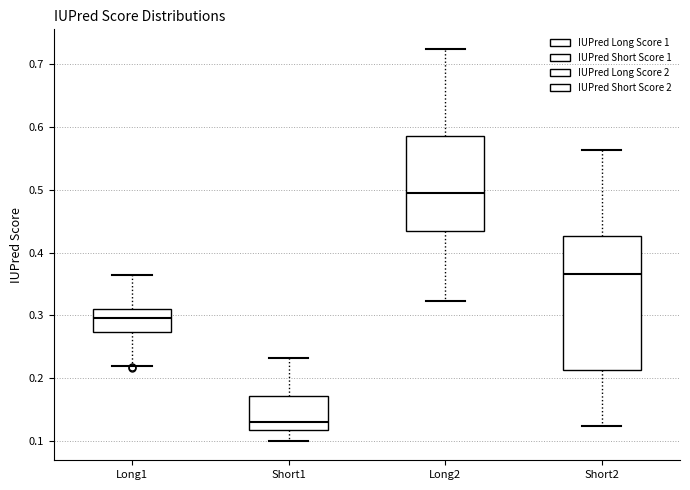

Reading left to right, transcribe this box plot: for each box, give where its median line is, the range the box spans, and where its two whiskers end, as read against the y-axis. The values are not printed on the chart, so give them approximately, as read against the axis.

Long1: median 0.30, box 0.27 to 0.31, whiskers 0.22 to 0.36
Short1: median 0.13, box 0.12 to 0.17, whiskers 0.10 to 0.23
Long2: median 0.50, box 0.44 to 0.59, whiskers 0.32 to 0.72
Short2: median 0.37, box 0.21 to 0.43, whiskers 0.12 to 0.56